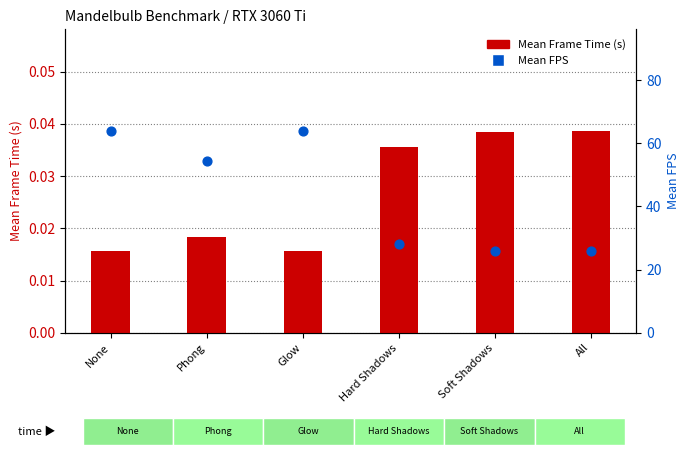

Is the value of Mean Frame Time (s) at All greater than the value of Mean FPS at Hard Shadows?

No